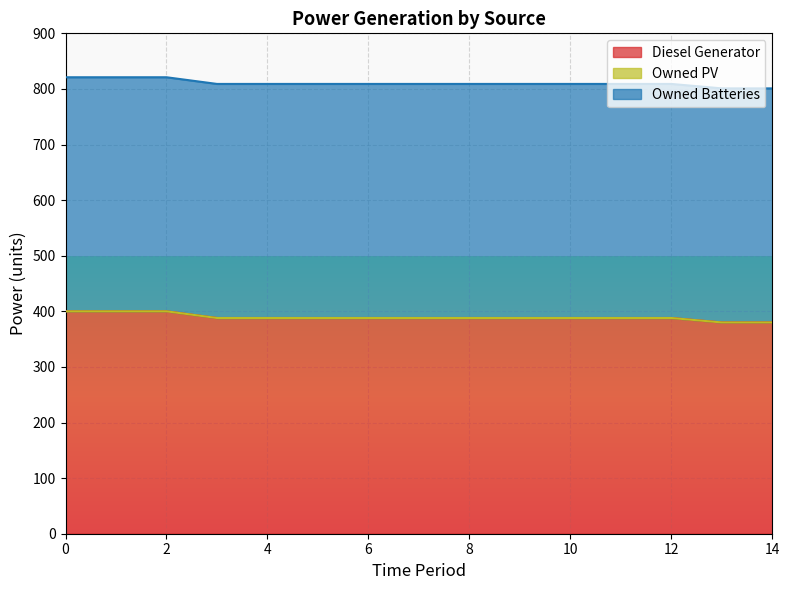

Which series has the largest range (max minus min)?

Diesel Generator